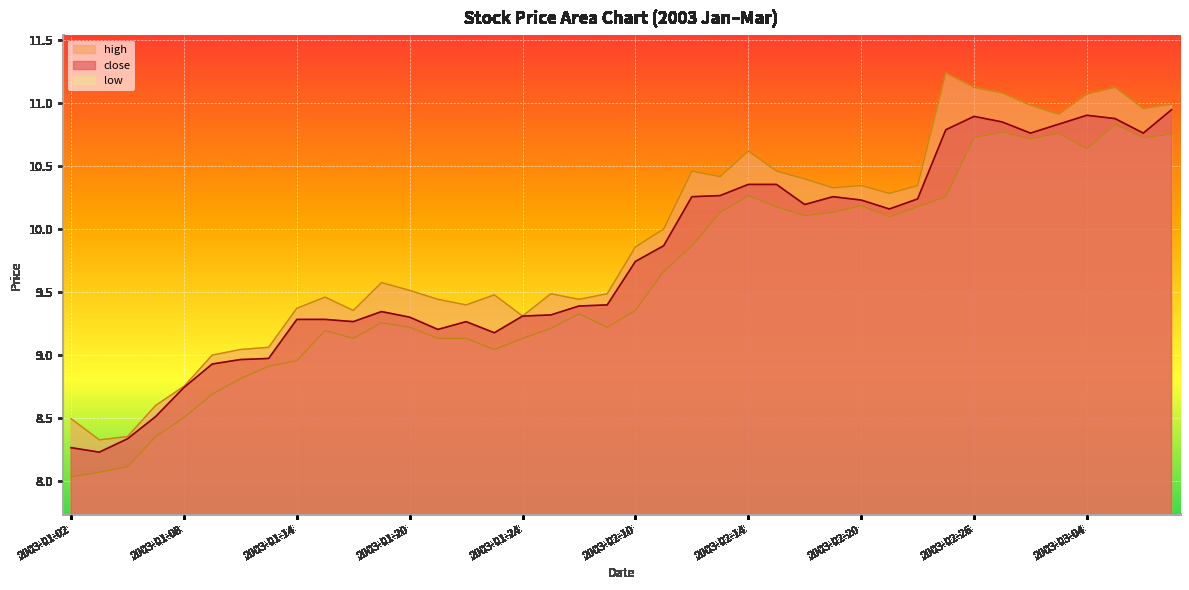

List the series in order of their overall mean, lowest first.

low, close, high